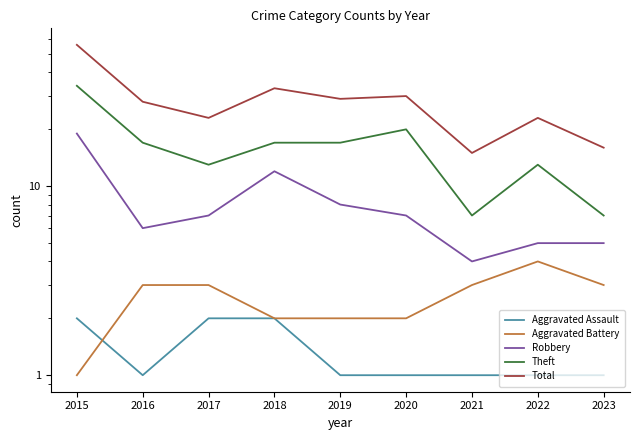

At how many categories does at least one series exceed 31?

2